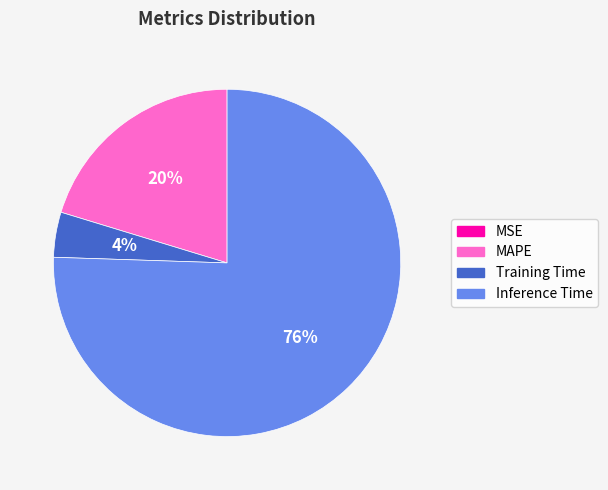

Which category has the biggest portion of the pie?

Inference Time